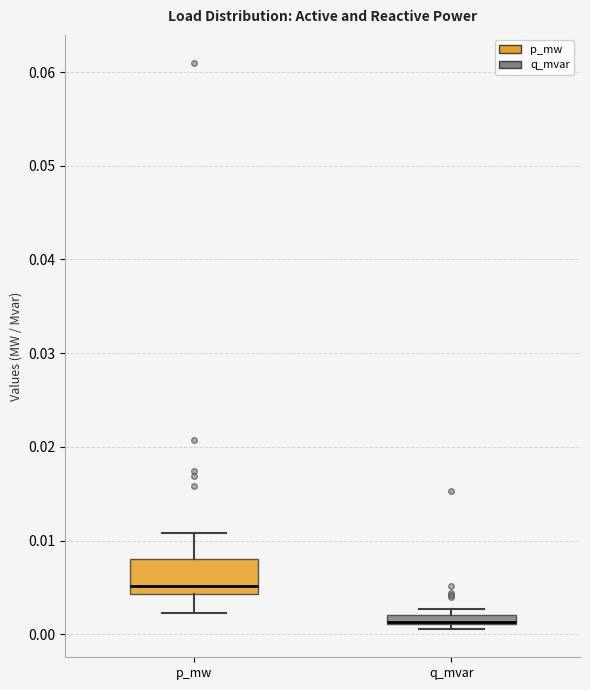

Comparing the boxes themselves (not the whiskers), which one is the tallest?

p_mw